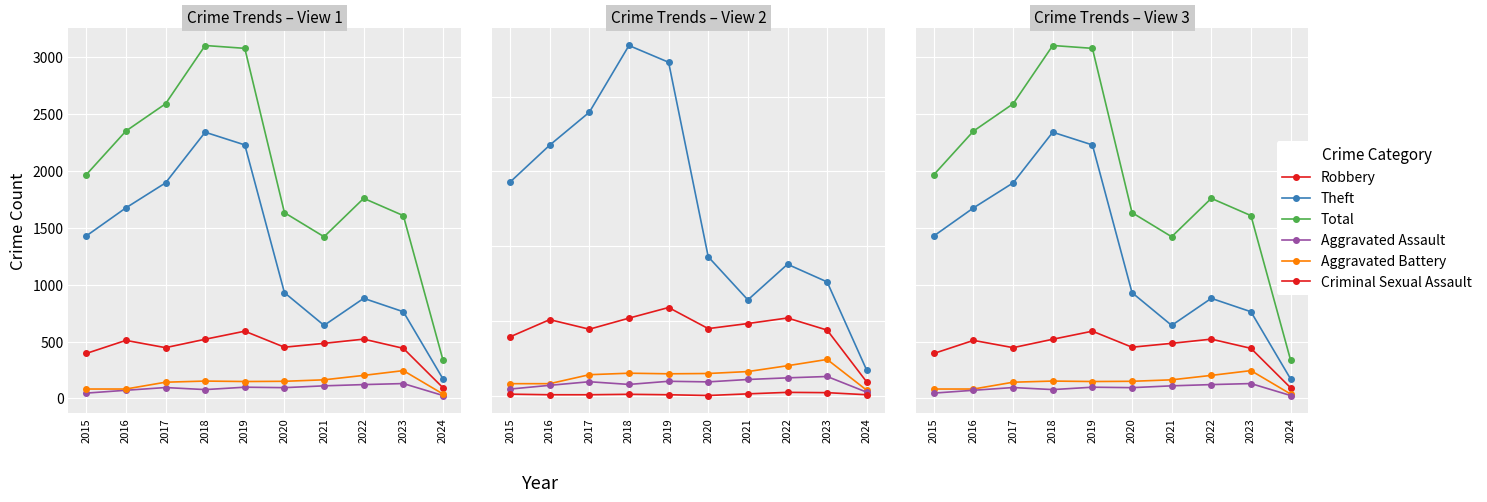

How many interior local valleys does the Robbery series have?

2